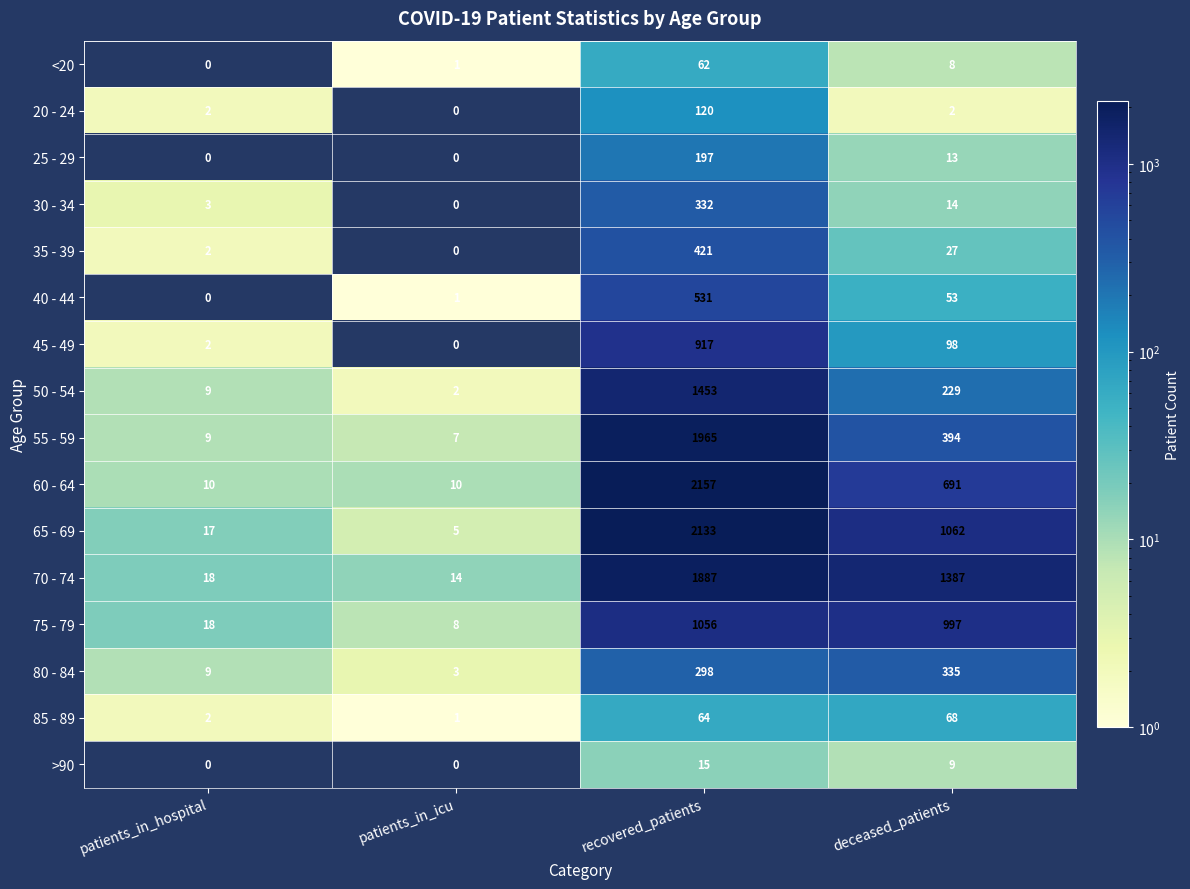

What is the difference between the 25 - 29 values at deceased_patients and recovered_patients?

184